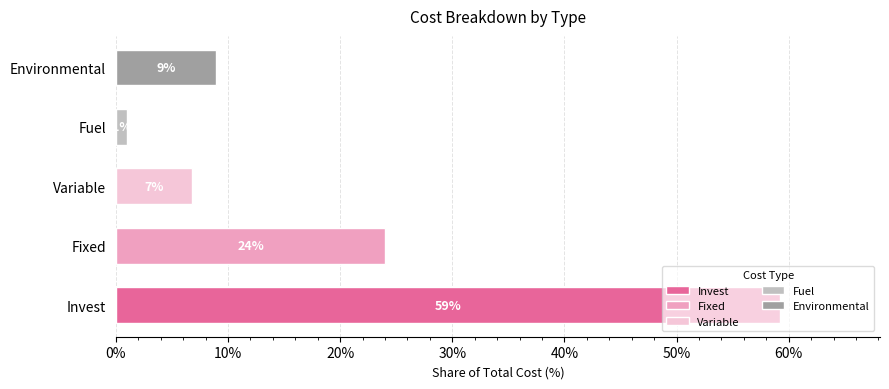

Rank the categories by value from lowest to highest.

Fuel, Variable, Environmental, Fixed, Invest